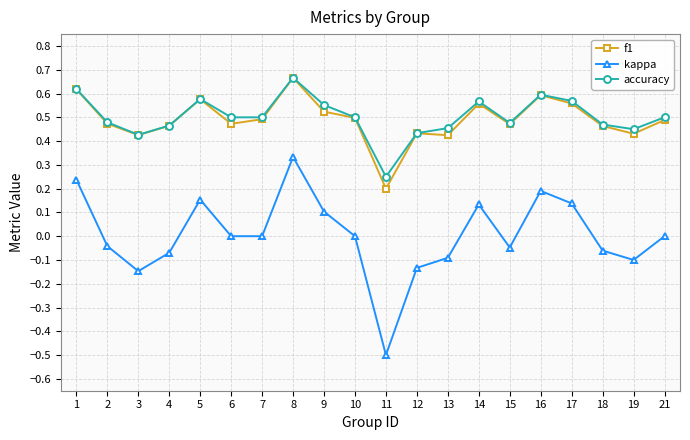

Count the number of categories in the chart.

20